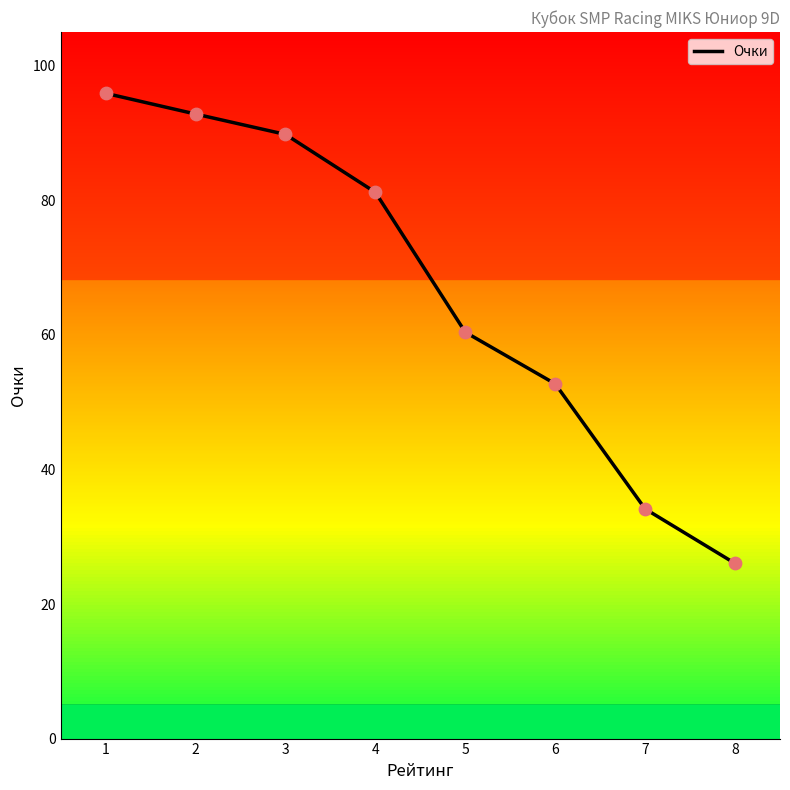

What is the ratio of the value at 7 to the value at 4?

0.4